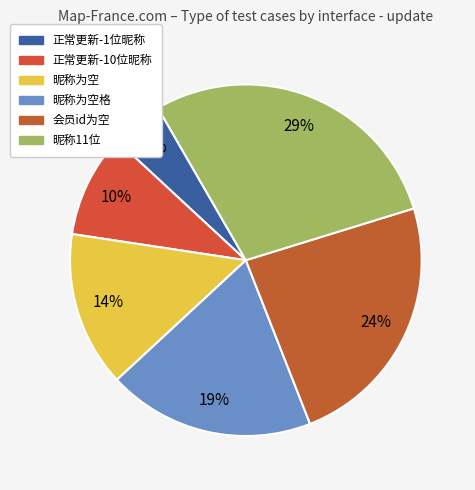

What is the smallest slice in the pie chart?

正常更新-1位昵称